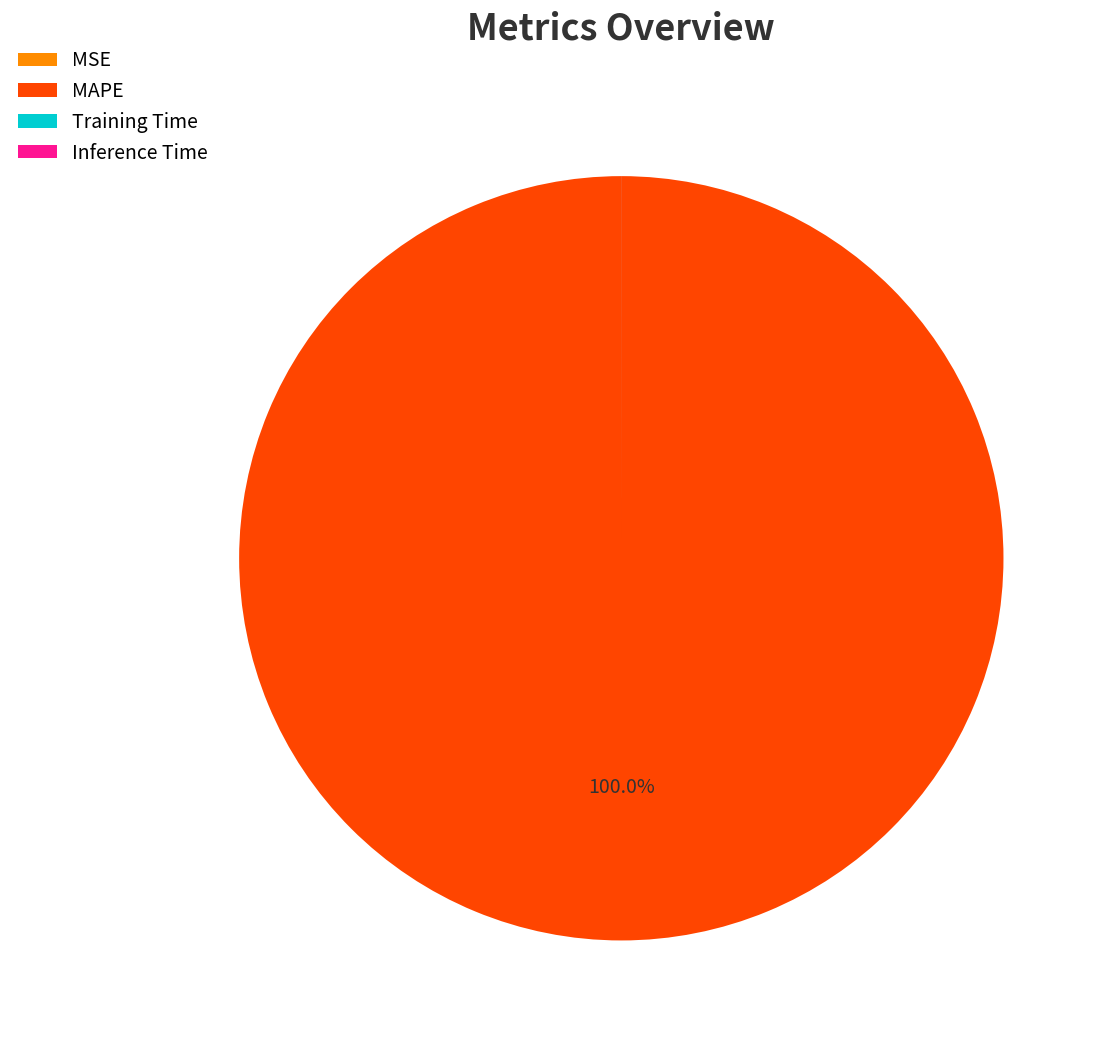

Does MAPE account for over 50% of the chart?

Yes